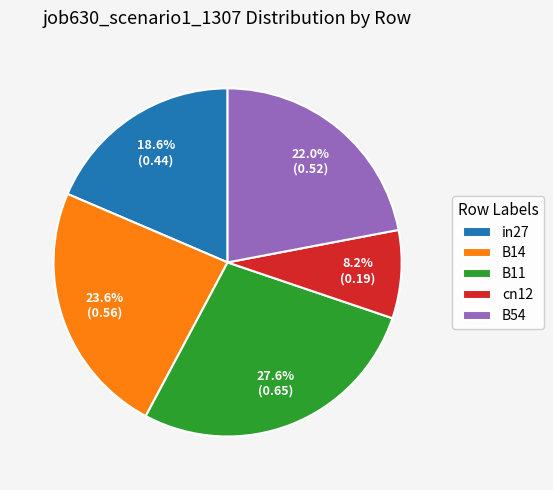

Which slice is the largest?

B11